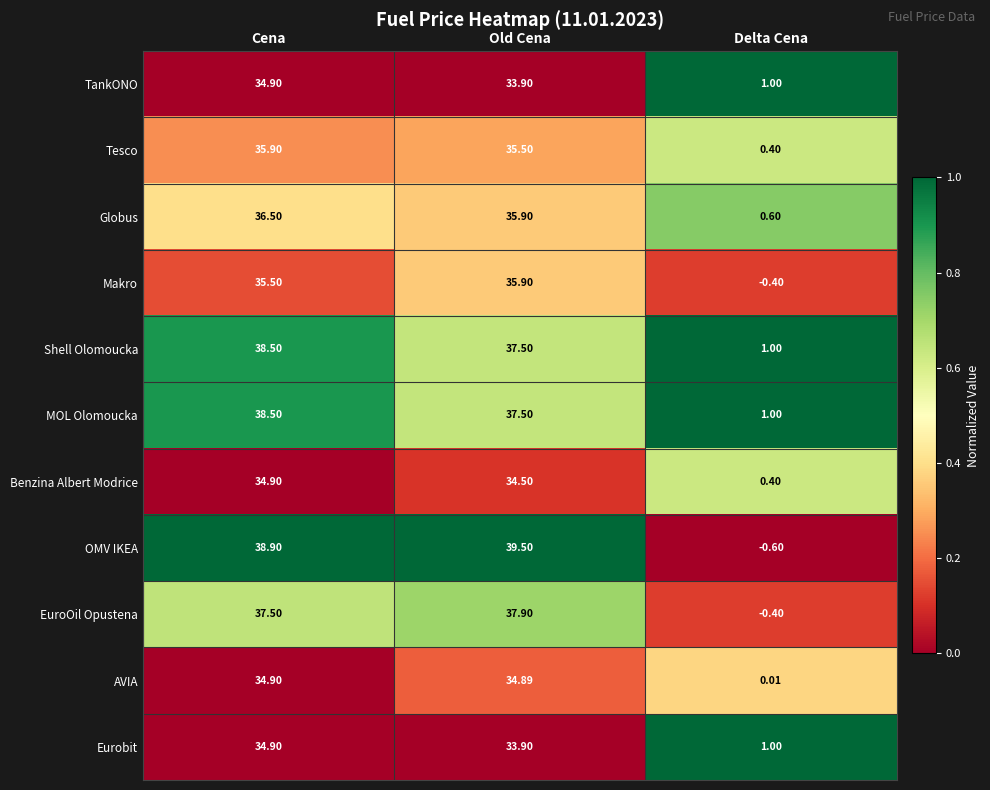

At which label does Eurobit first exceed 33?

Cena